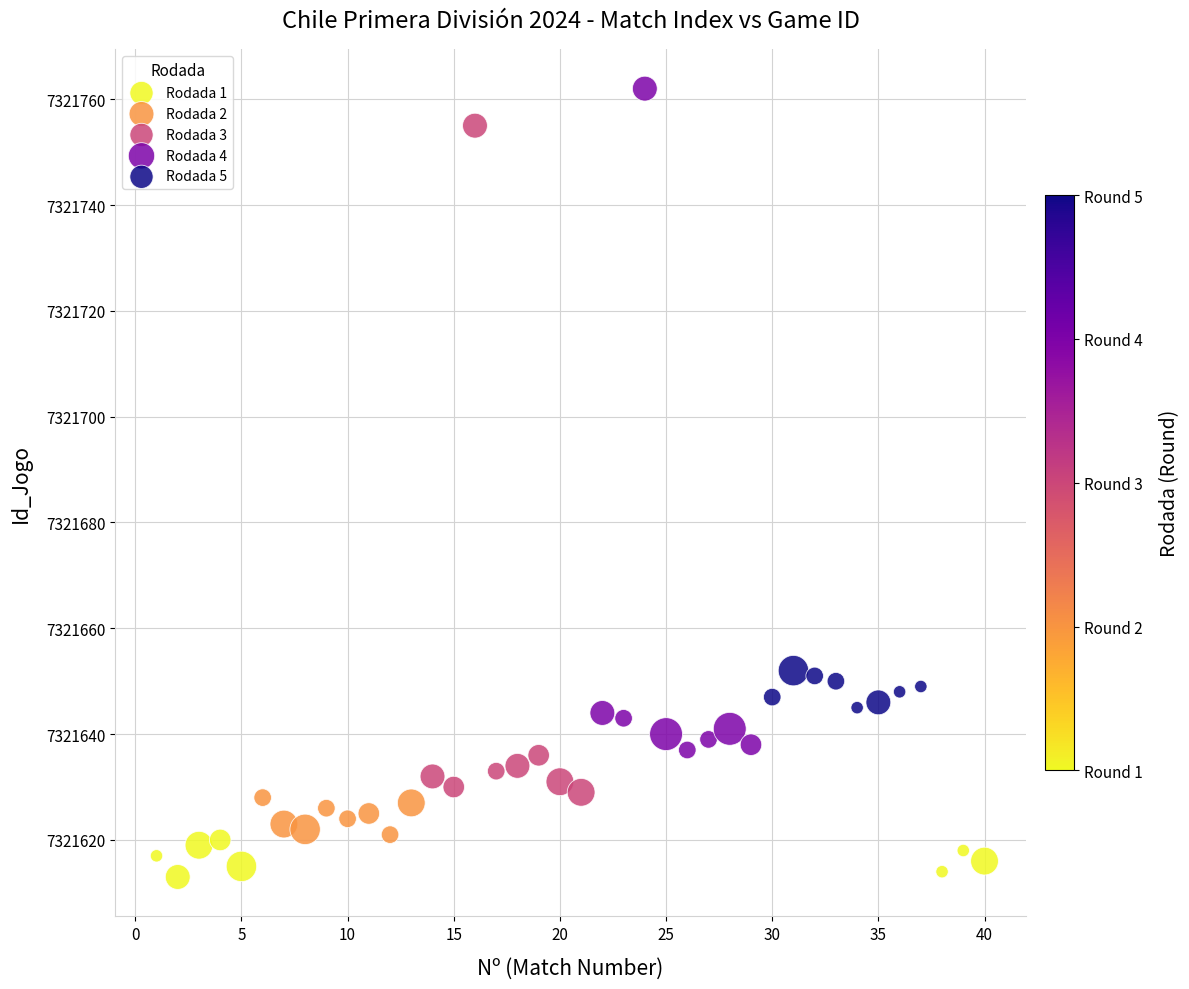

Which series reaches the maximum Y coordinate?

Rodada 4